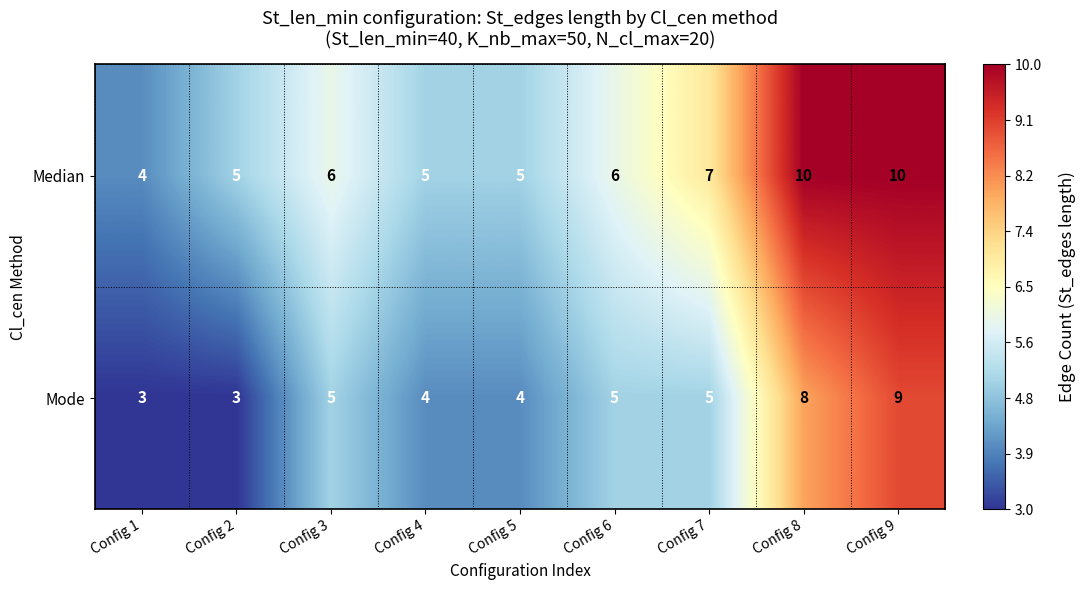

Is it true that Median equals 6 at Config 6?

True